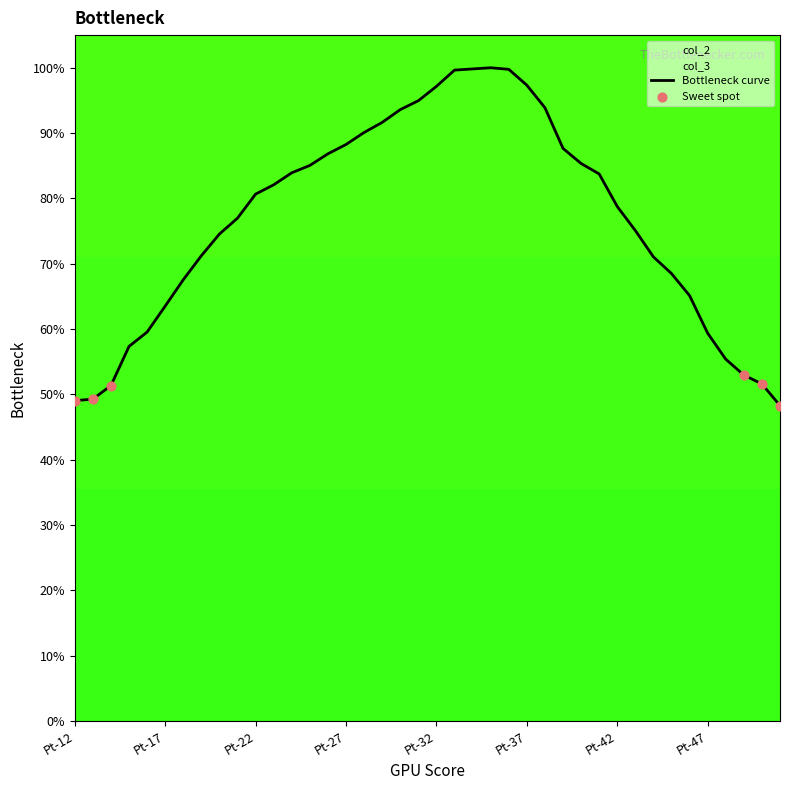

Between Pt-23 and Pt-50, which is larger?

Pt-23